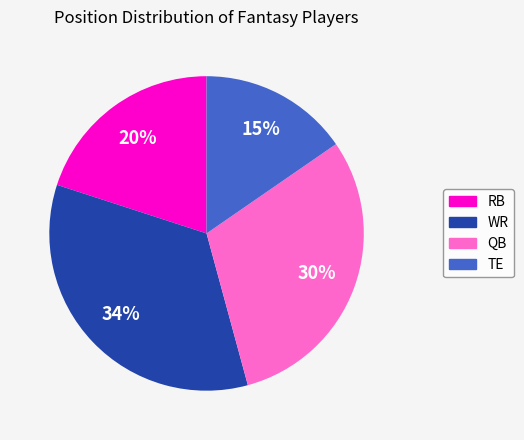

Count the number of slices in the pie.

4